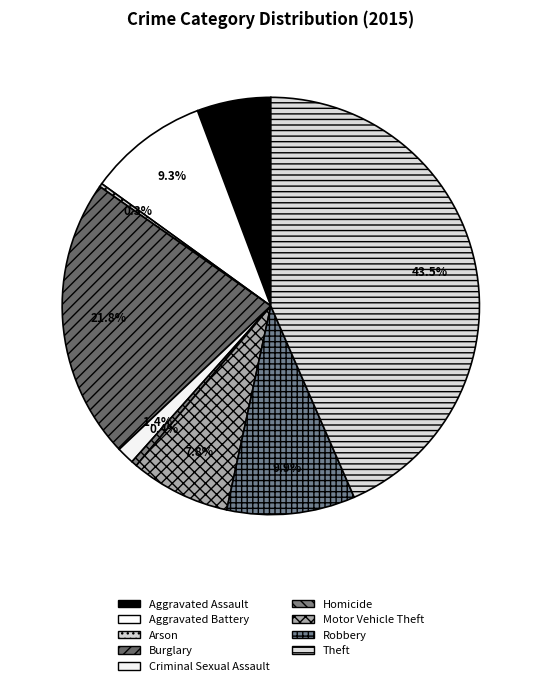

To the nearest percent, what portion does Aggravated Battery represent?

9%